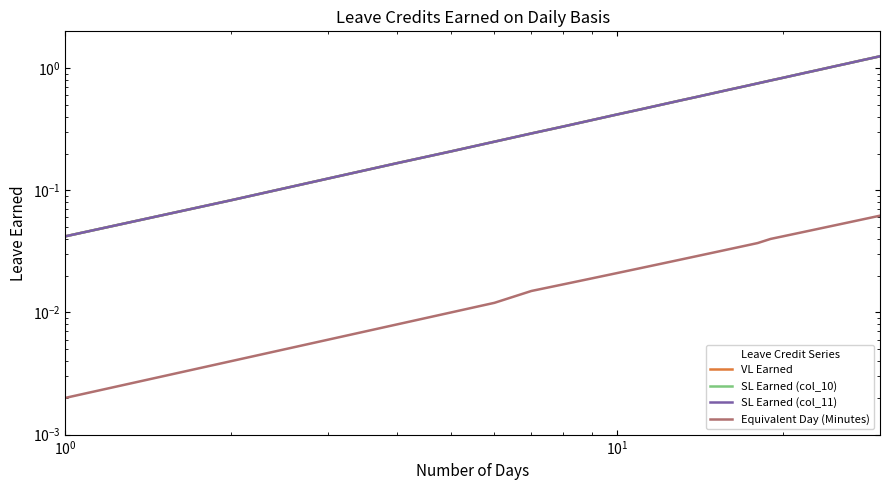

Is it true that Equivalent Day (Minutes) equals 0.0 at $\mathdefault{10^{-1}}$?

True